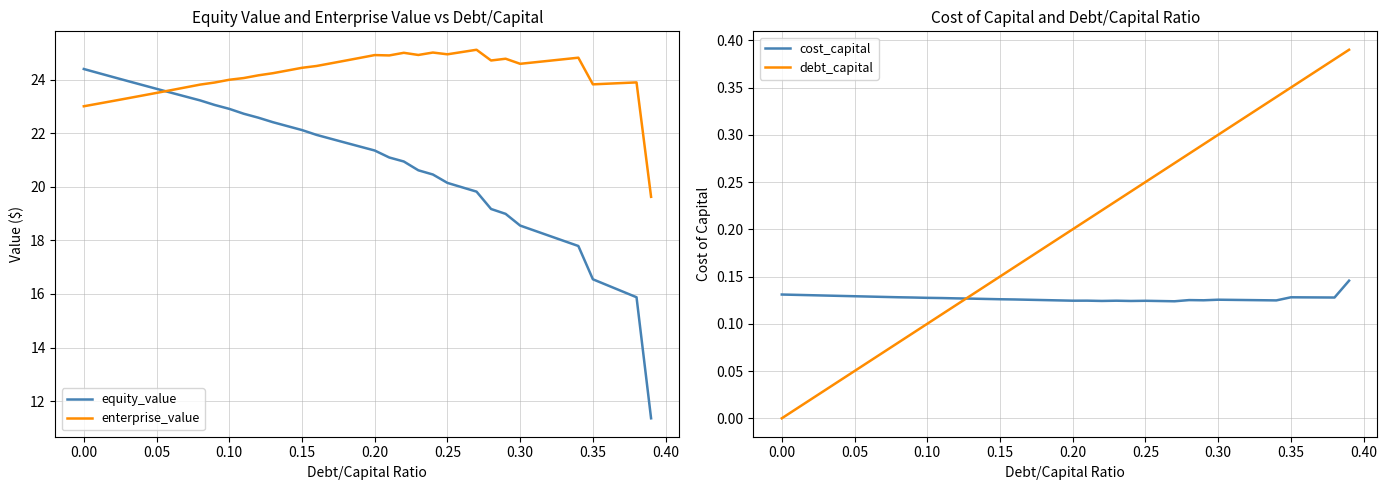

What is the highest value of the enterprise_value series?

25.1